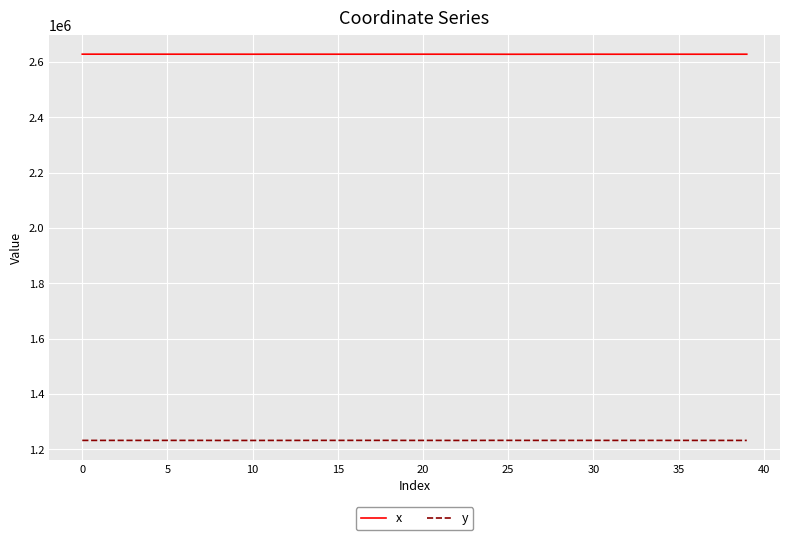

What is the maximum value shown in the chart?

2628738.7